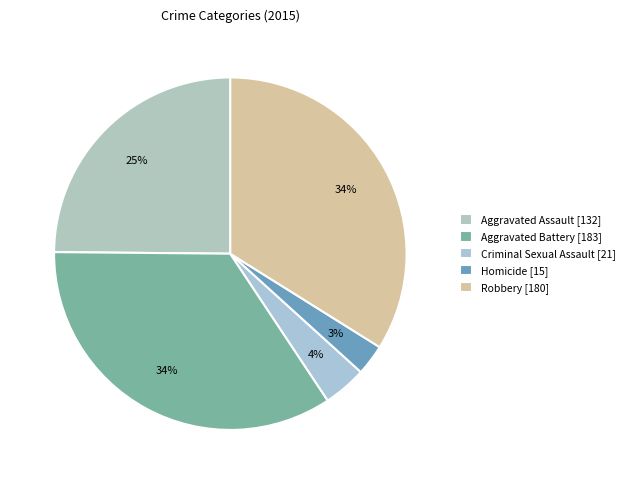

What is the smallest slice in the pie chart?

Homicide